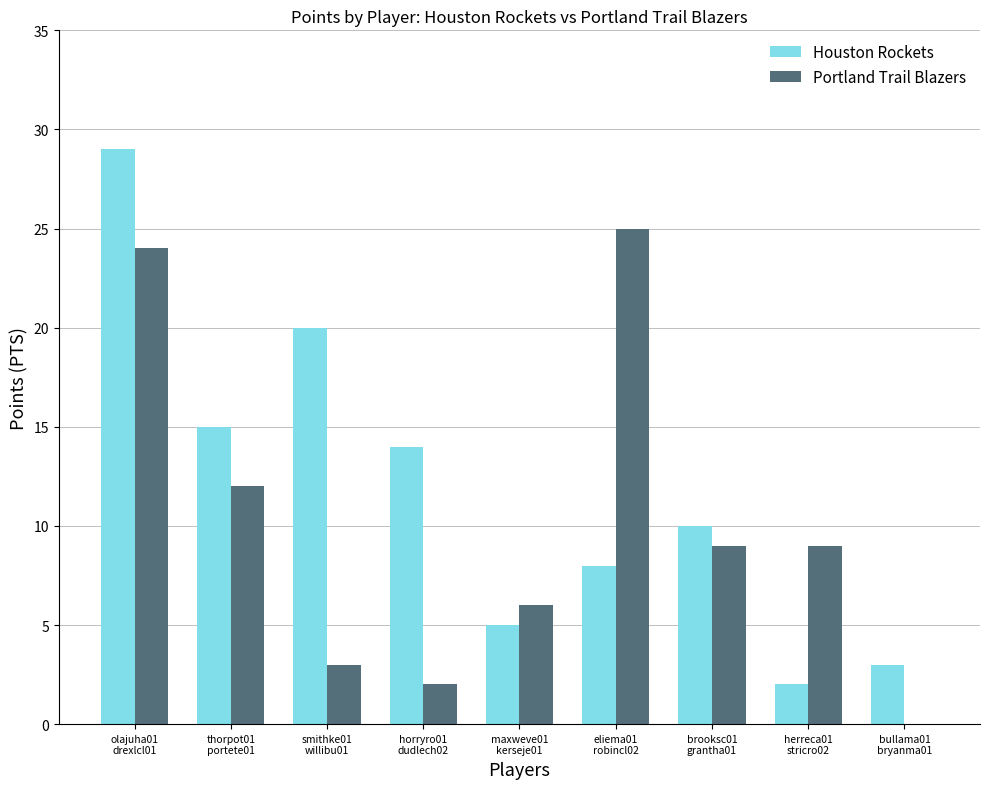

What is the total value across all series at olajuha01
drexlcl01?

53